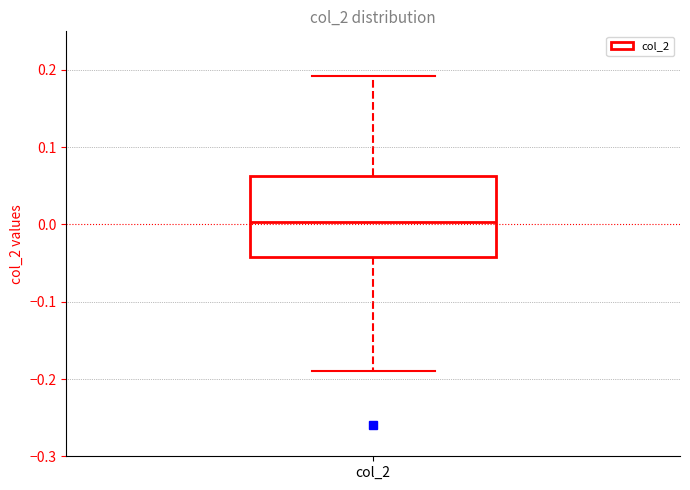

Read this box plot against the y-axis: the position of the median line, the range covered by the box, and the ends of both whiskers. The values are not printed on the chart, so give them approximately, as read against the axis.

median 0.00, box -0.04 to 0.06, whiskers -0.19 to 0.19